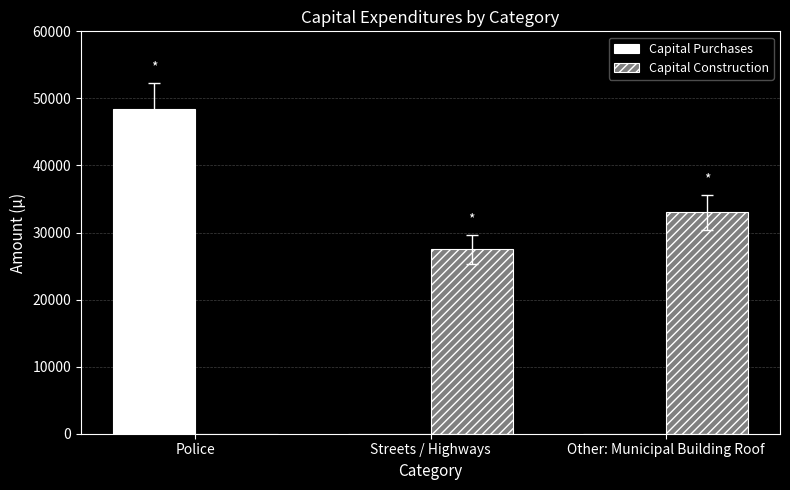

Which label corresponds to the largest value in the chart?

Police